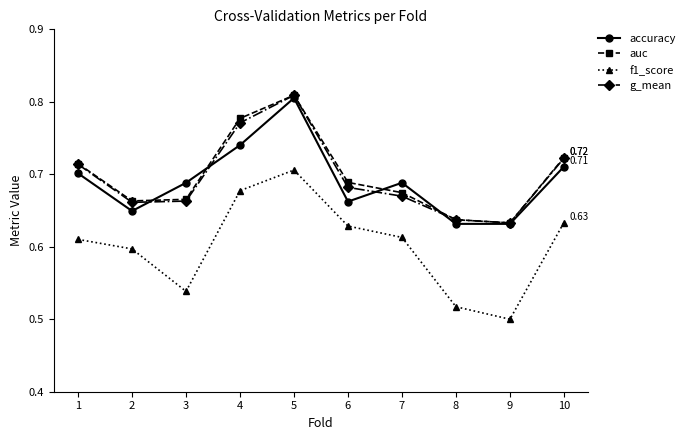

How many interior local valleys does the auc series have?

2